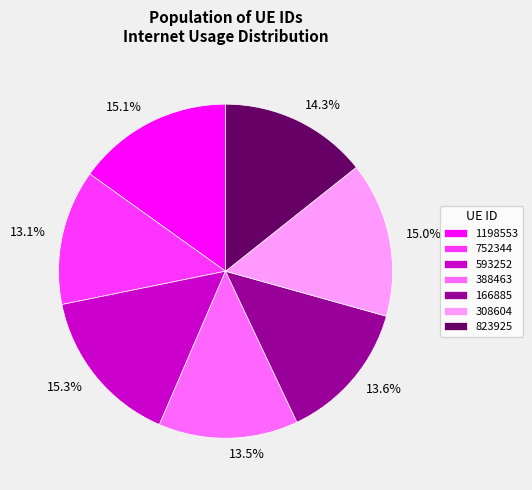

To the nearest percent, what is the difference between the largest and smallest slice percentages?

2%